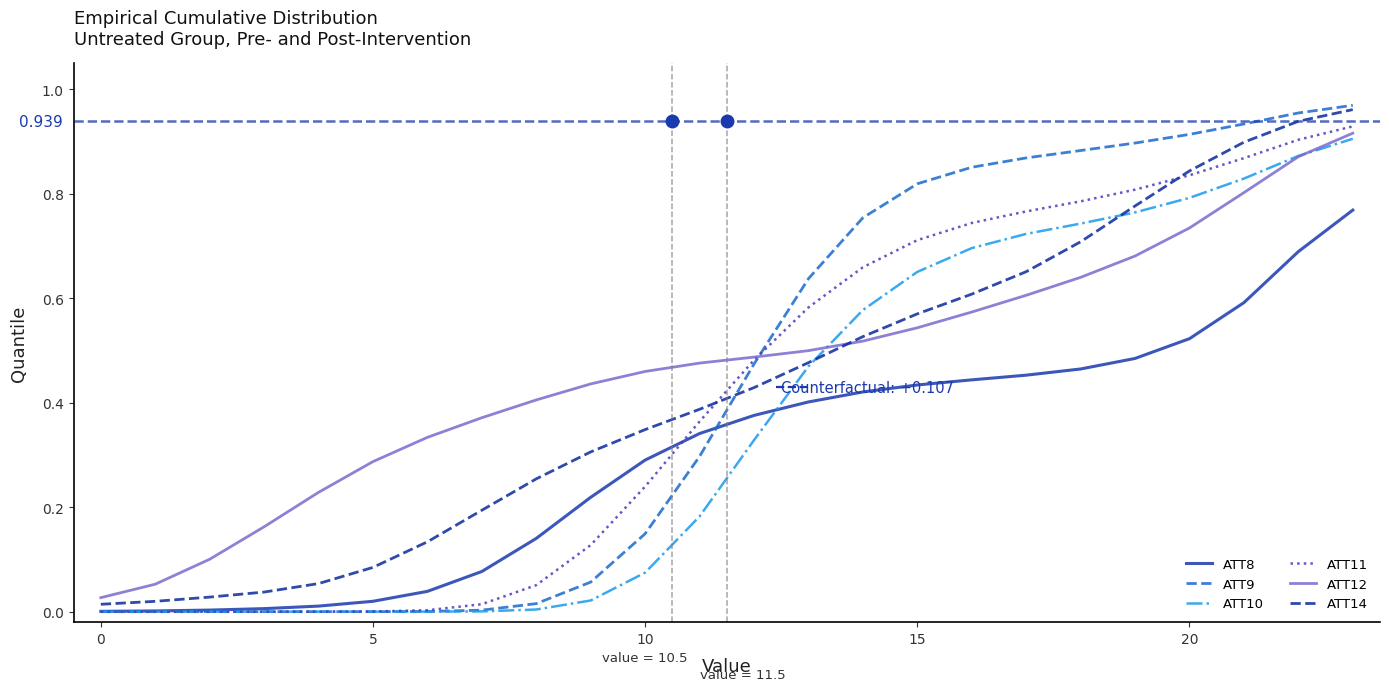

Is this an area chart (filled region under the line)?

No